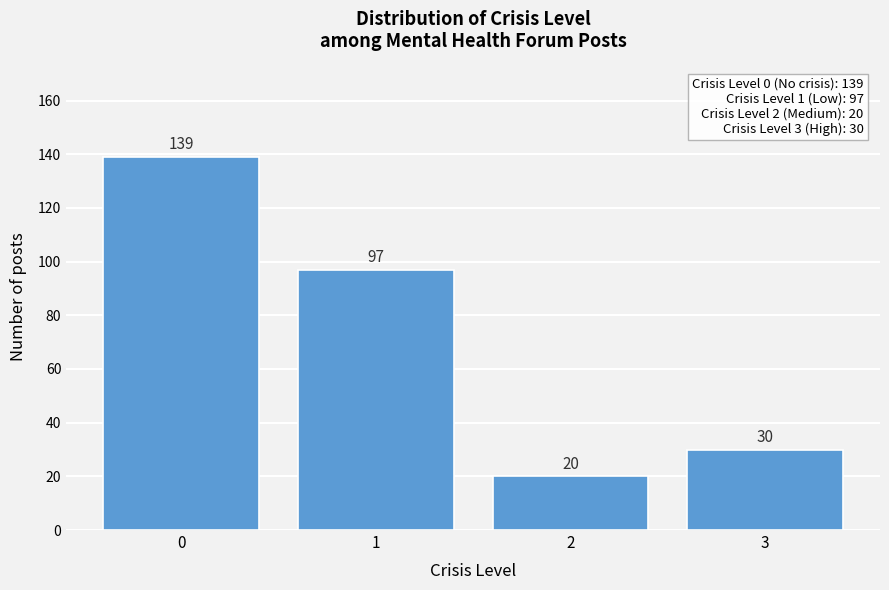

Reading right to left, extract all data points from this chart.

3=30	2=20	1=97	0=139